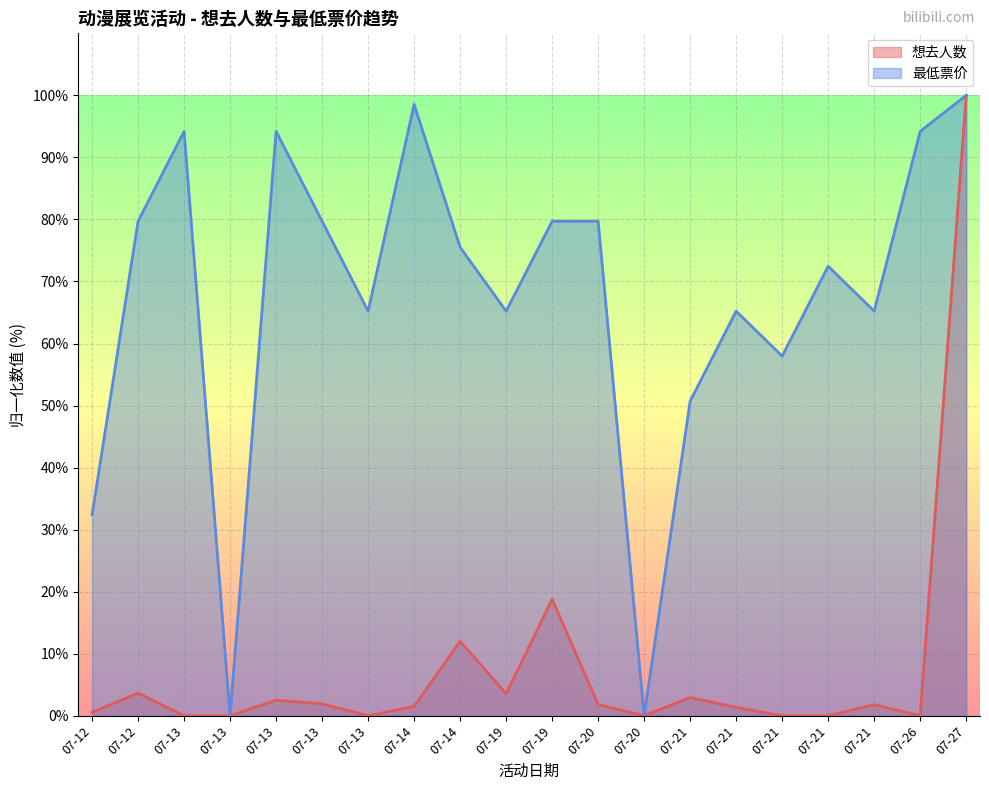

How many values in 最低票价 are above zero?

18